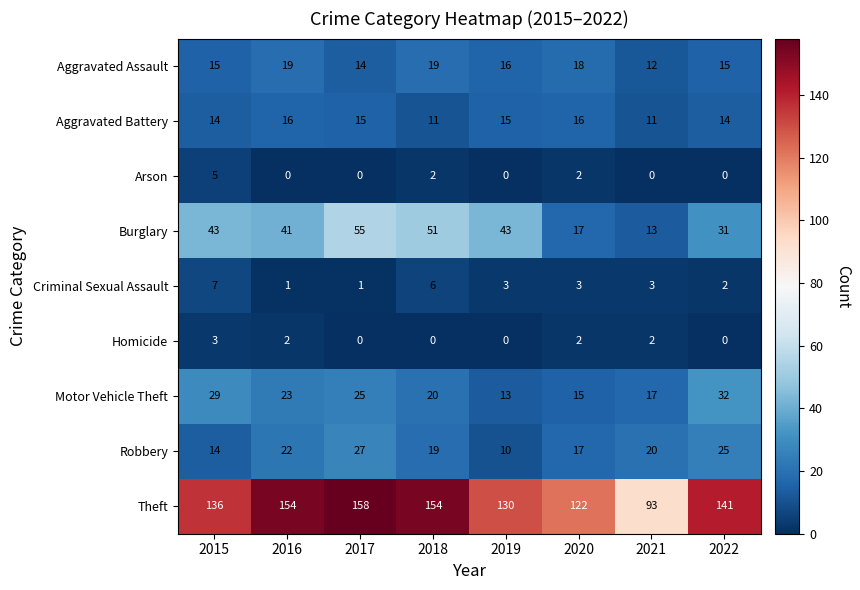

What is the total value across all series at 2020?

212